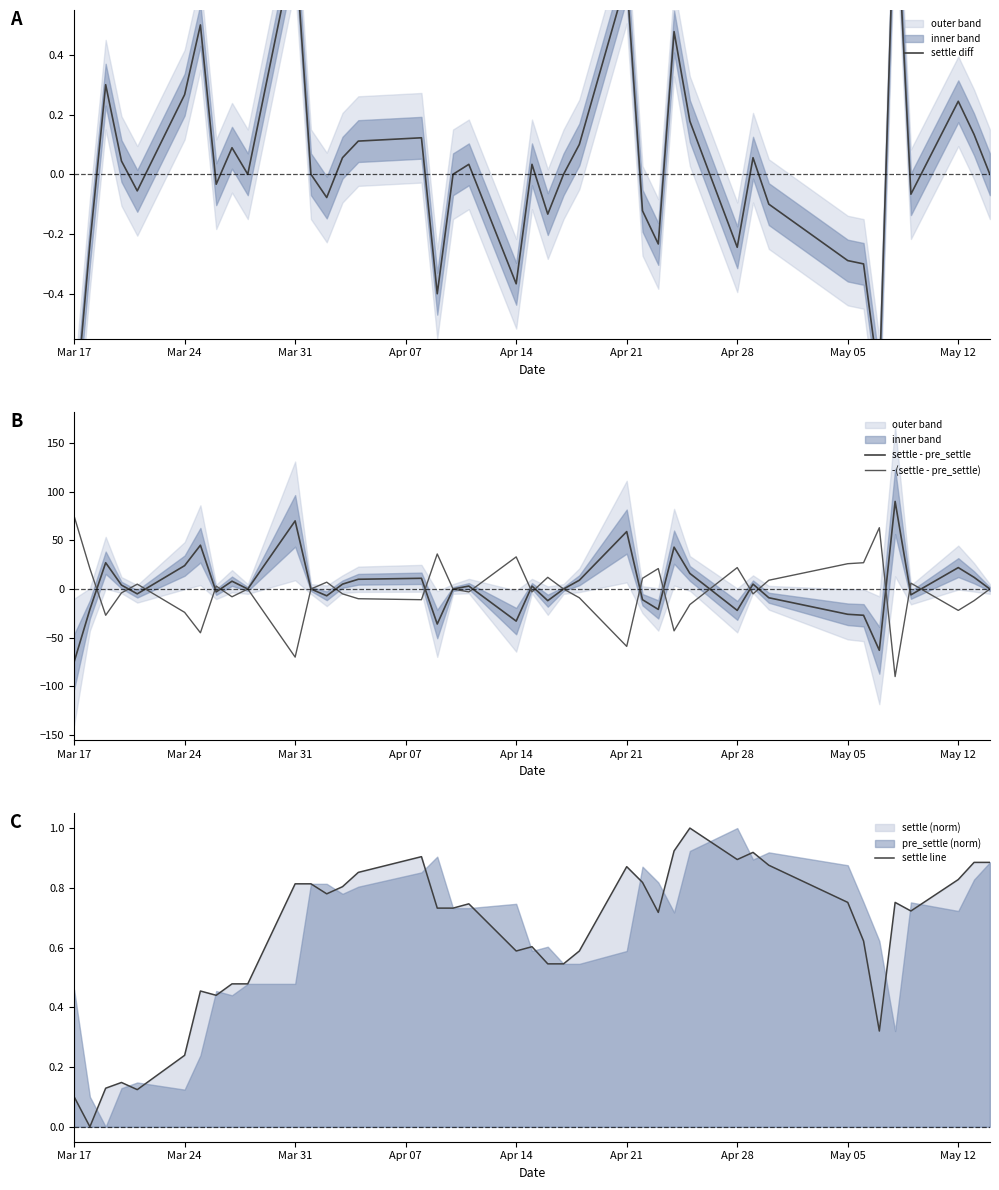

How many data points in settle diff are above 0?

19